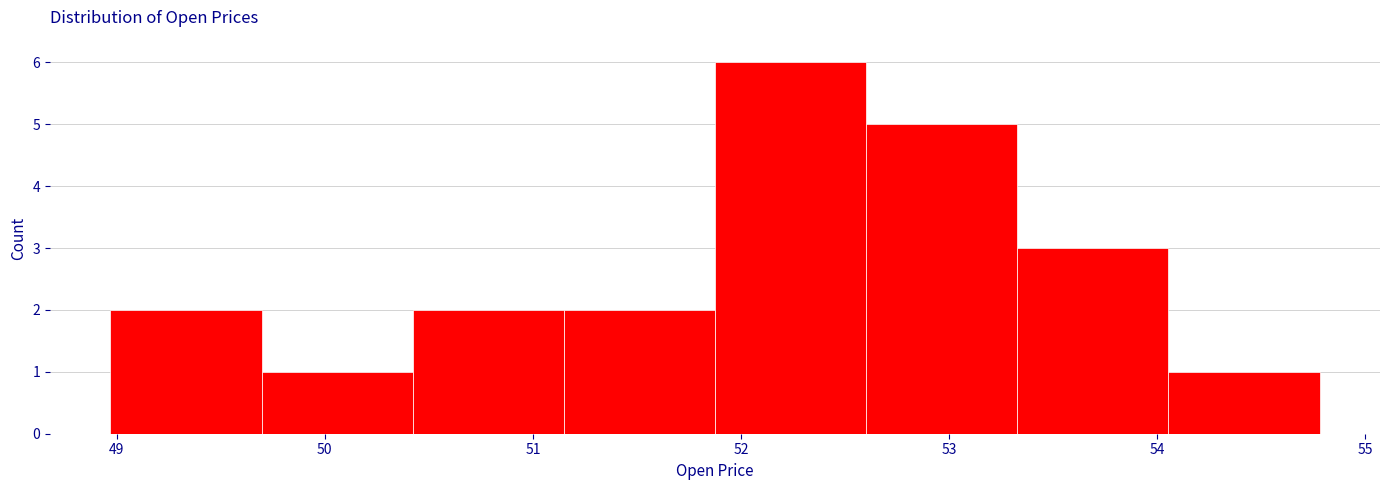

Over which range of the x-axis is the bar tallest?

51.9 to 52.6